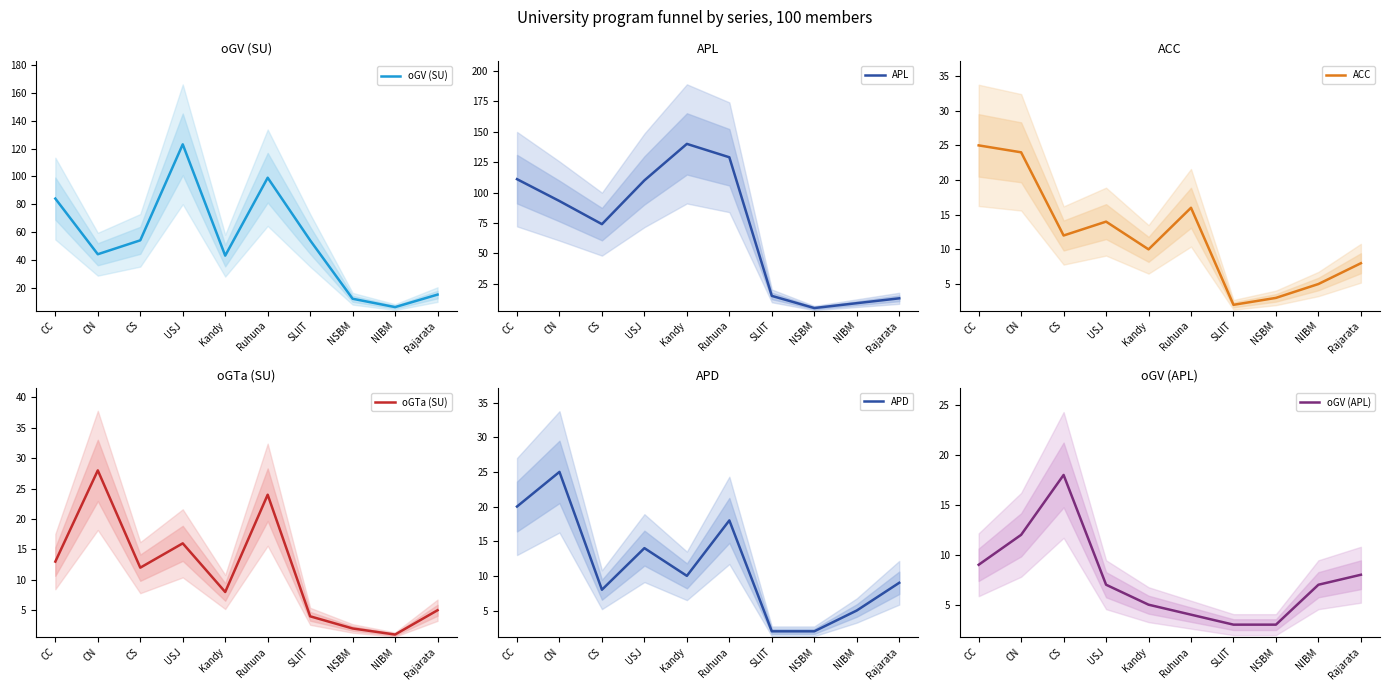

List the labels in order of oGV (SU) value, largest first.

USJ, Ruhuna, CC, CS, SLIIT, CN, Kandy, Rajarata, NSBM, NIBM